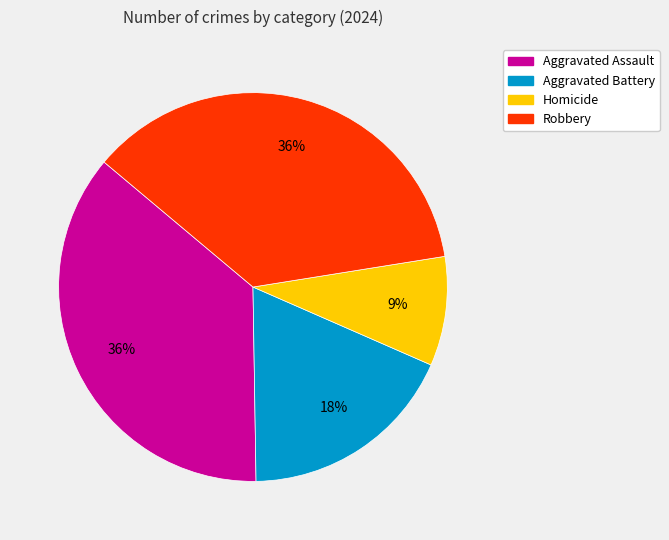

Which slice is the smallest?

Homicide